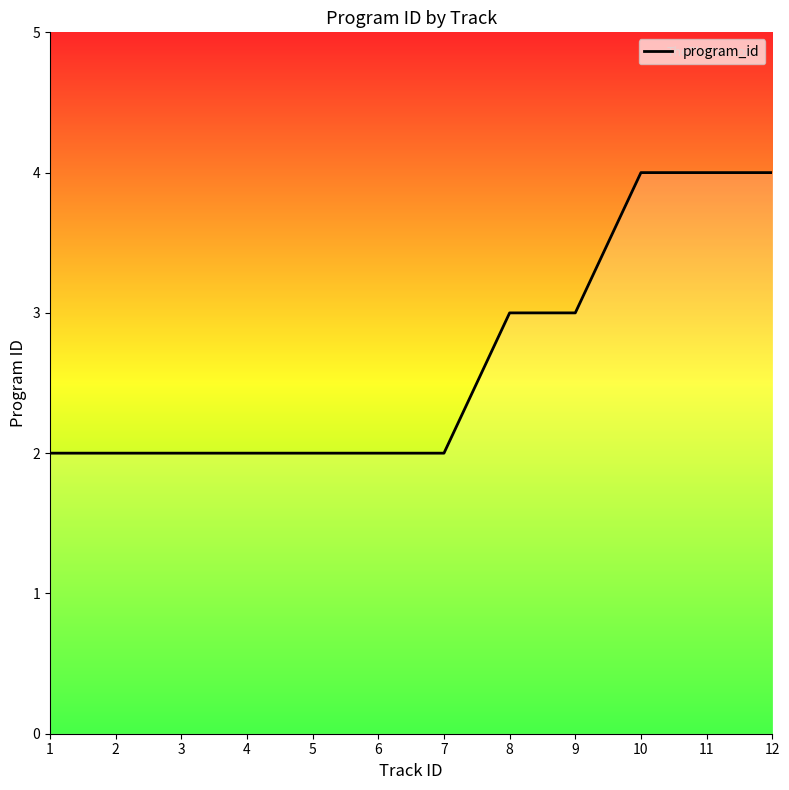

Reading left to right, list all the values displayed in this chart.

1=2	2=2	3=2	4=2	5=2	6=2	7=2	8=3	9=3	10=4	11=4	12=4